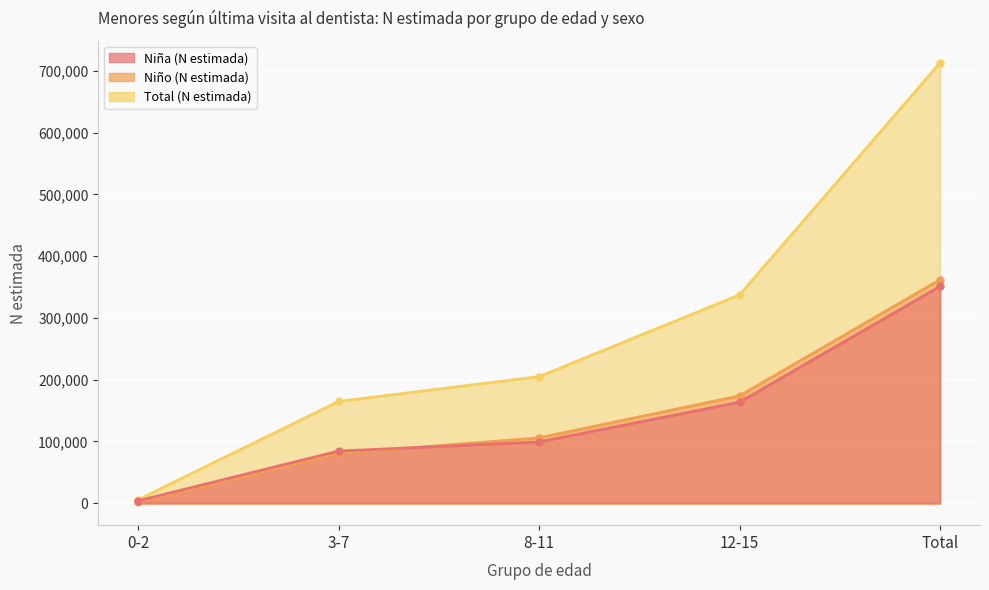

Which series changed the most between 3-7 and 8-11?

Total (N estimada)